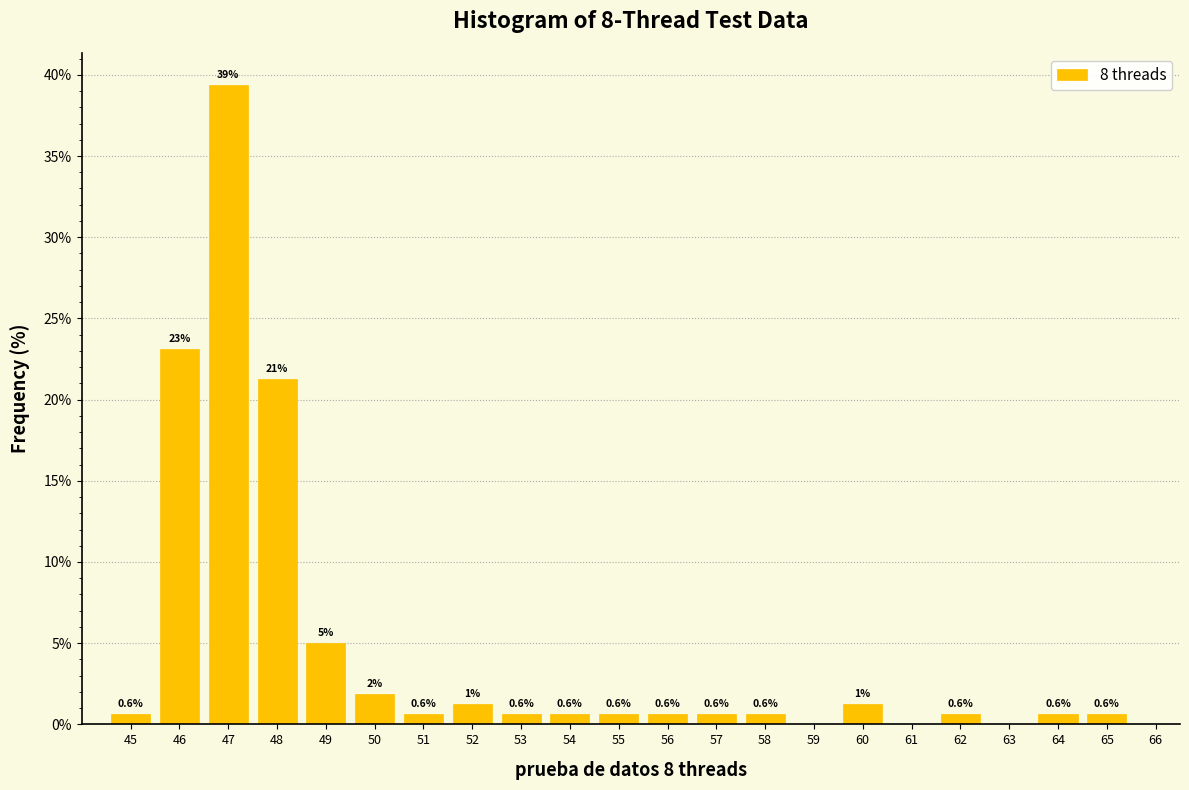

Which range on the x-axis has the tallest bar?

46.5 to 47.5